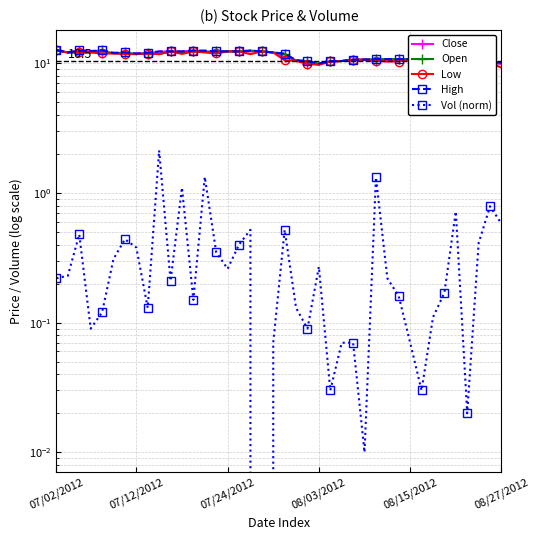

What is the difference between the highest and lowest values at 28?

9.5